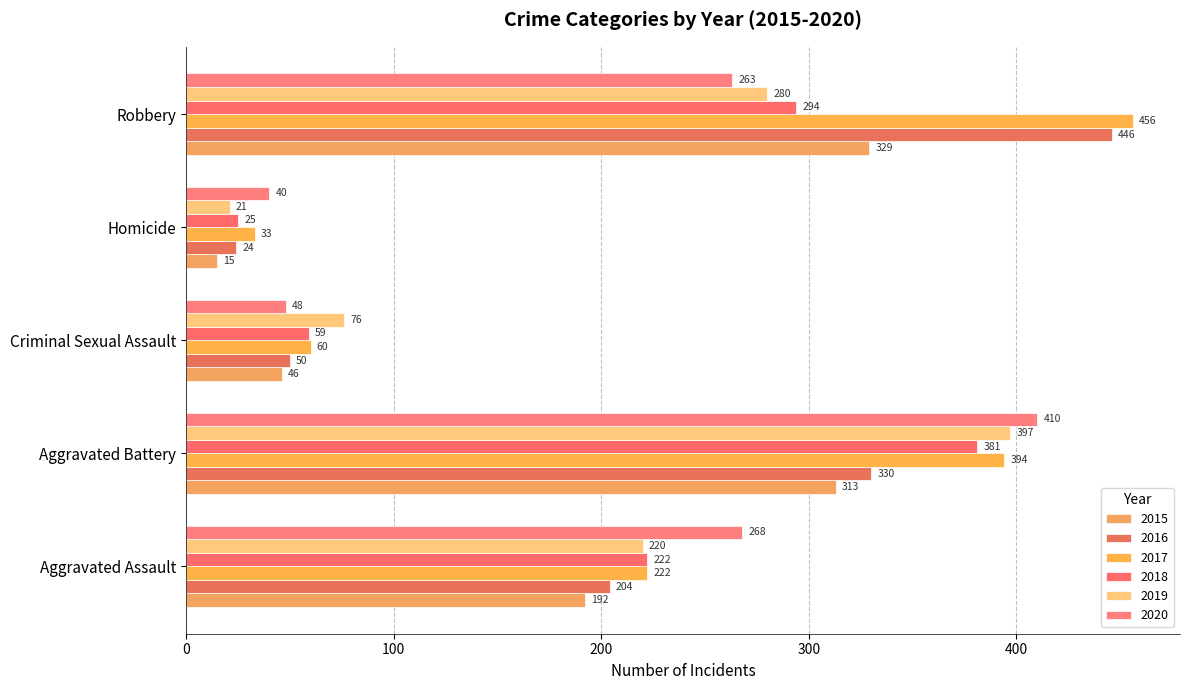

What position from the right is Aggravated Battery?

4